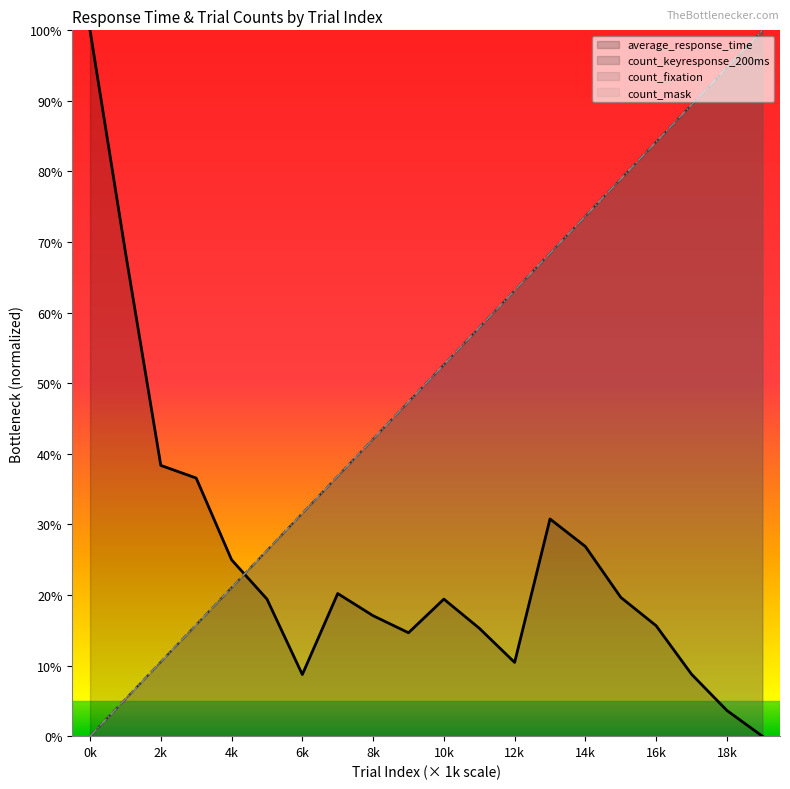

The count_mask series shows 10.5 at 2k. True or false?

True